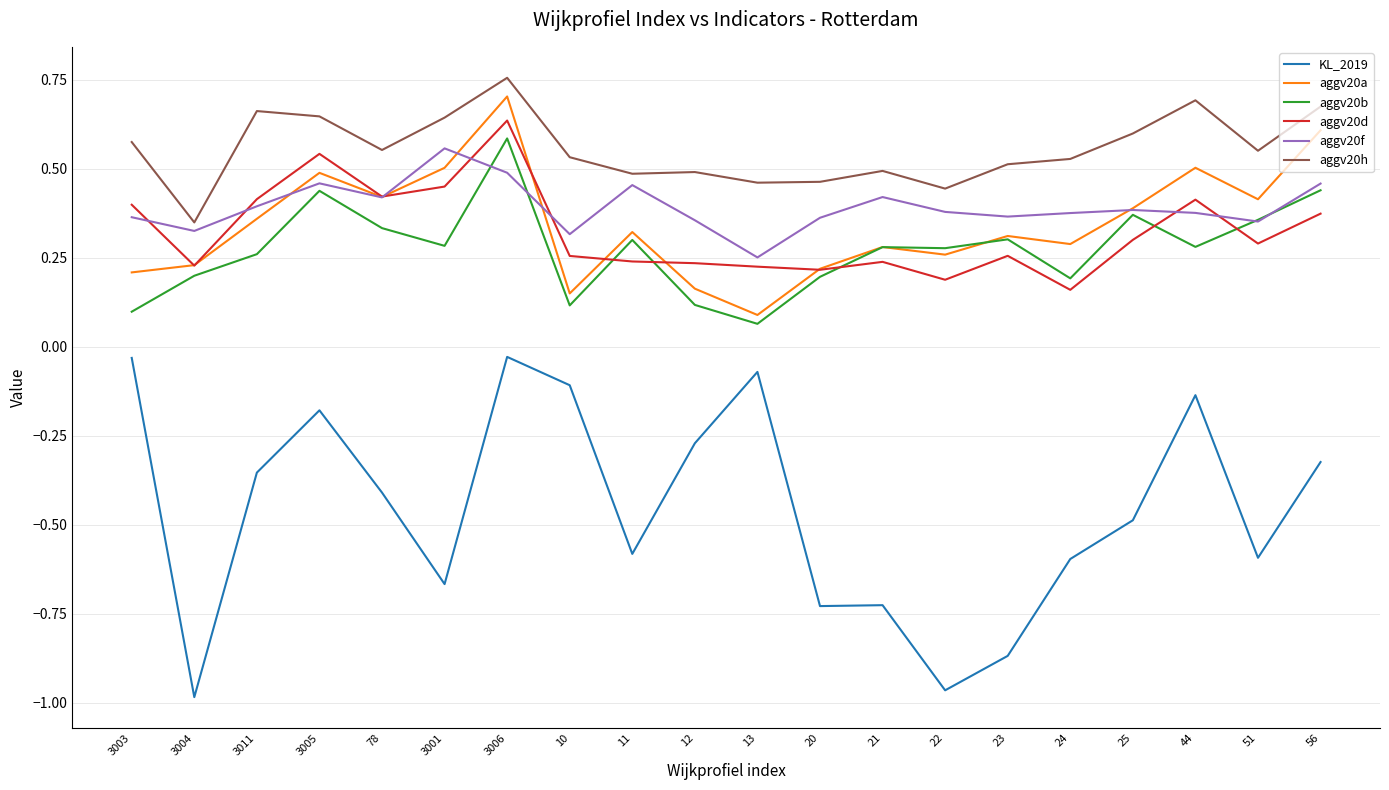

Which series has the largest range (max minus min)?

KL_2019